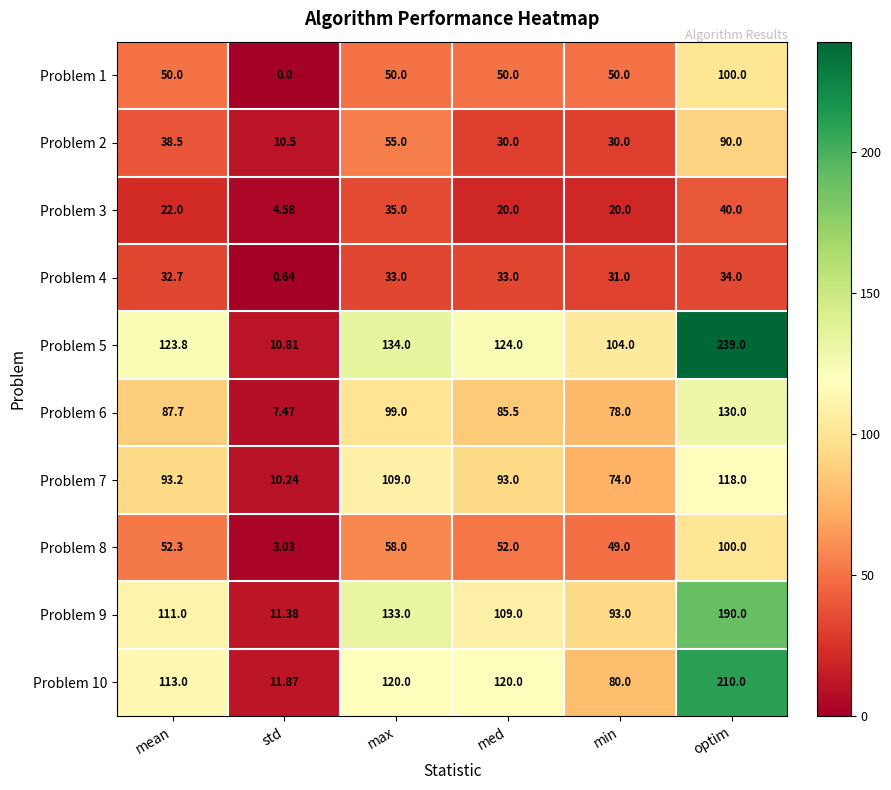

Count the number of data series in this chart.

10